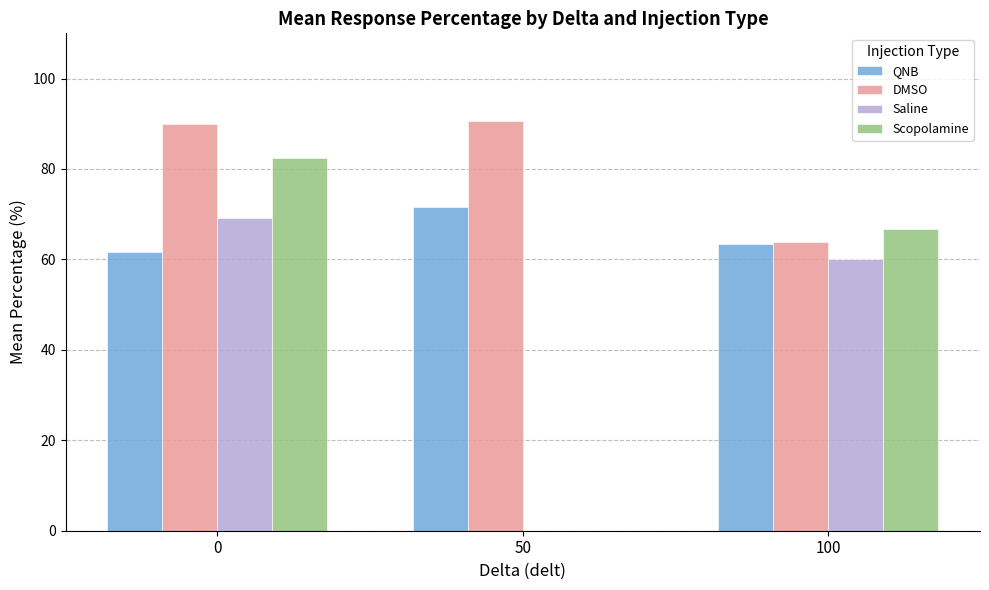

How many groups of bars are there?

3